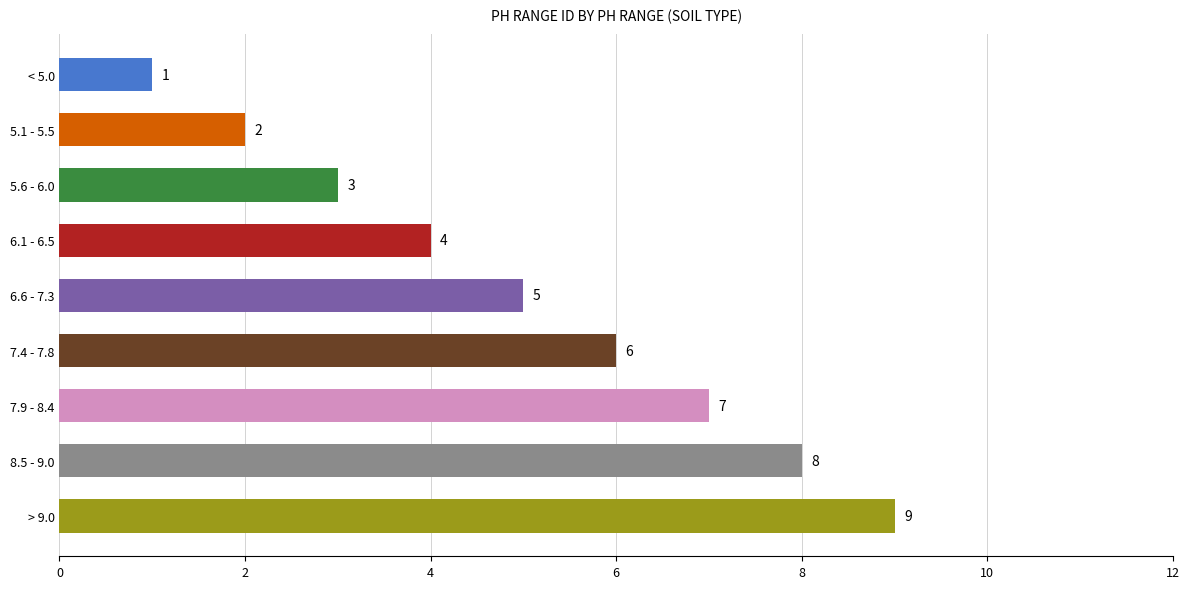

What is the difference between the maximum and minimum values?

8